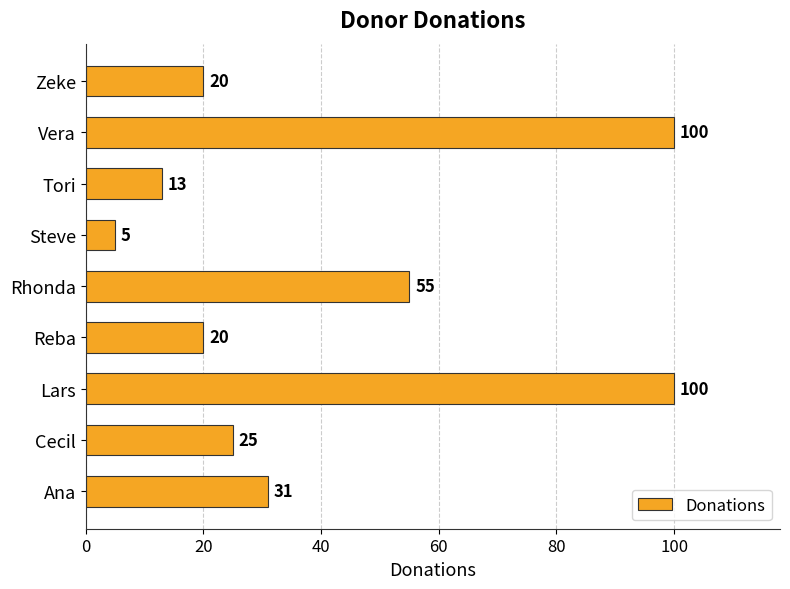

What is the difference between the maximum and minimum values?

95